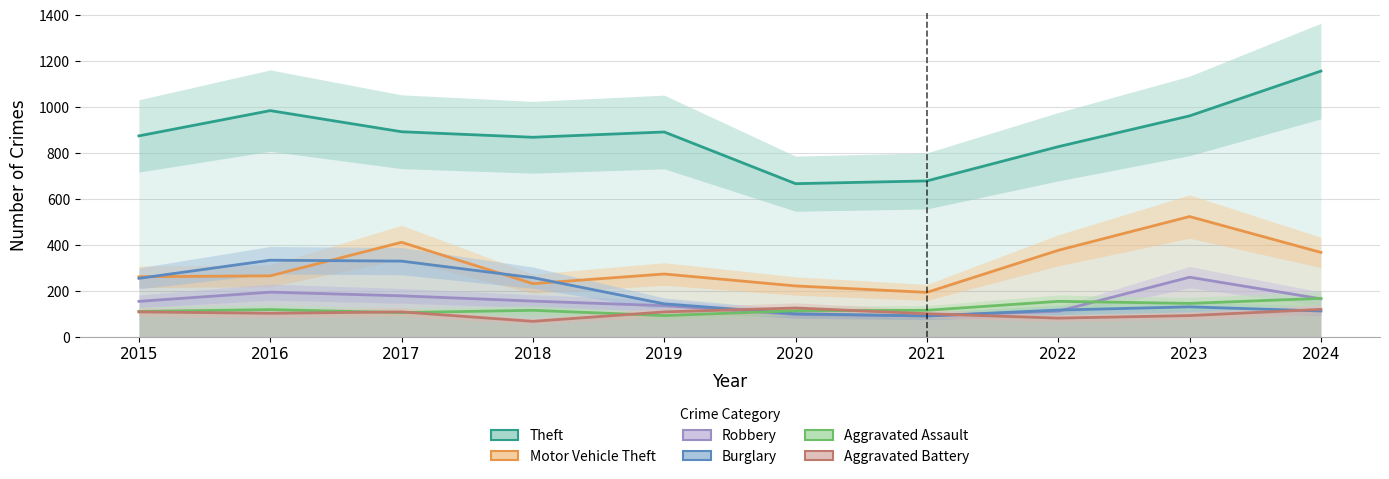

Does the chart display data point markers on the line(s)?

No